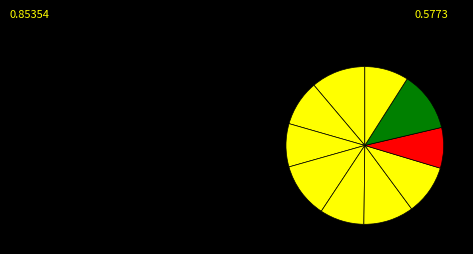

To the nearest percent, what is the difference between the largest and smallest slice percentages?

4%